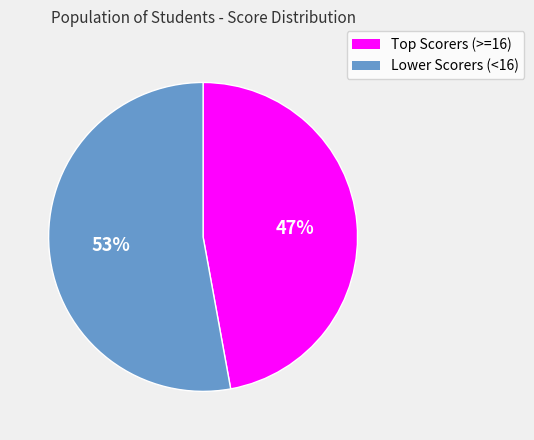

Rank the categories by value from lowest to highest.

Top Scorers (>=16), Lower Scorers (<16)